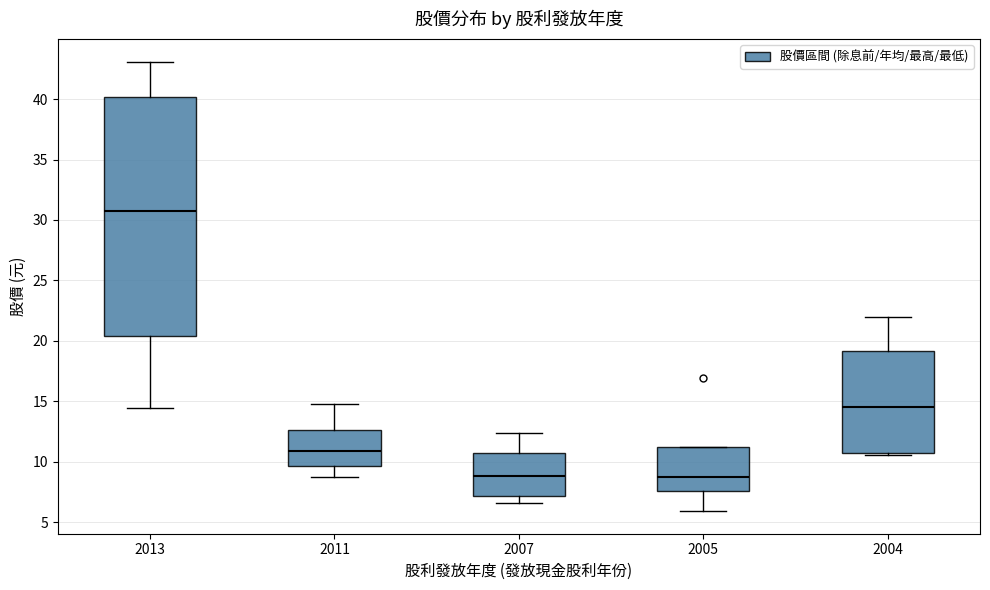

Which box is the tallest, from its lower edge to its upper edge?

2013